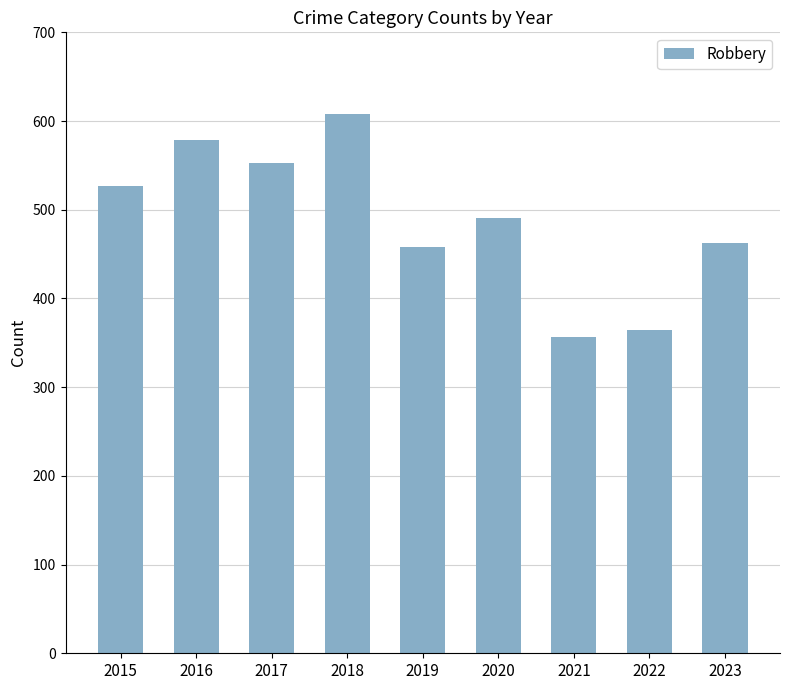

What is the value of the 9th bar from the left?

463